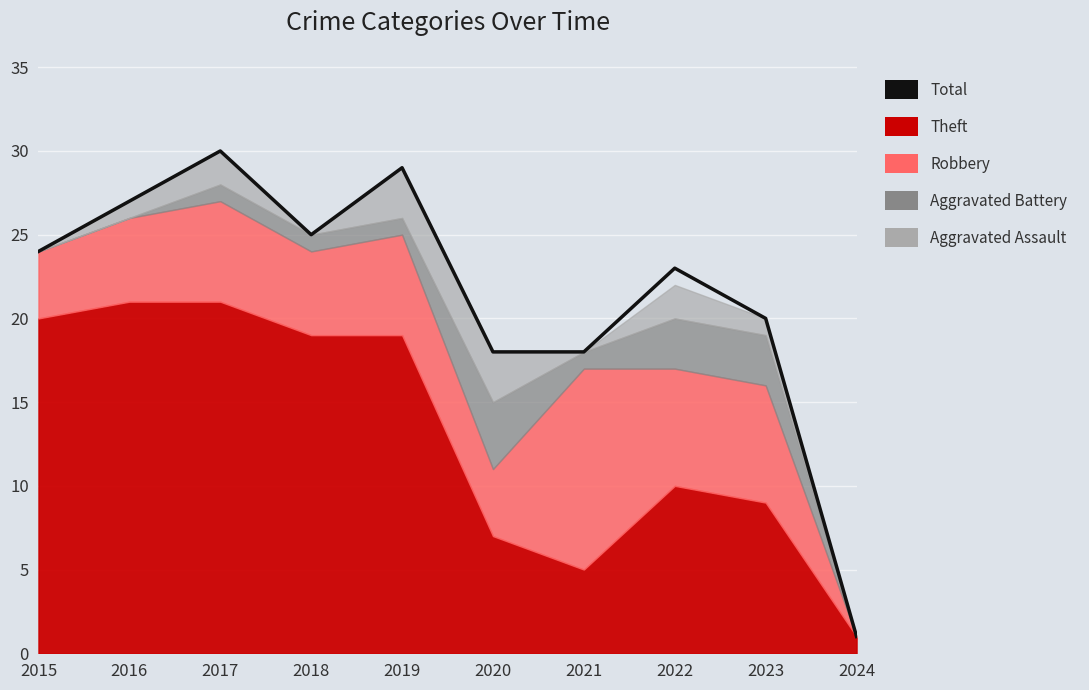

At which category does the data reach its first local peak?

2017